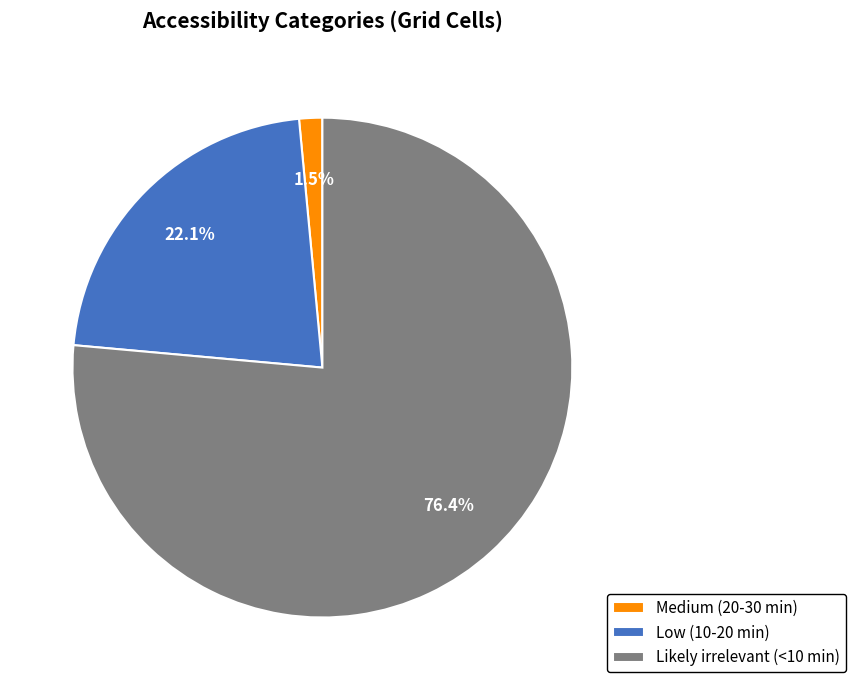

To the nearest percent, what portion does Likely irrelevant (<10 min) represent?

76%